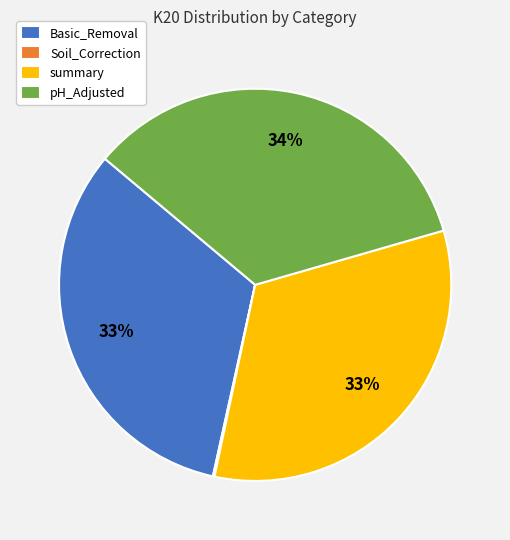

To the nearest percent, what is the difference between the largest and smallest slice percentages?

34%